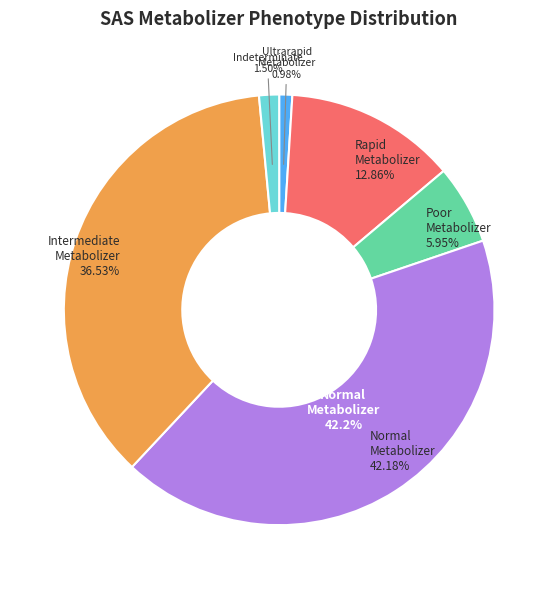

Between Rapid Metabolizer and Poor Metabolizer, which is larger?

Rapid Metabolizer